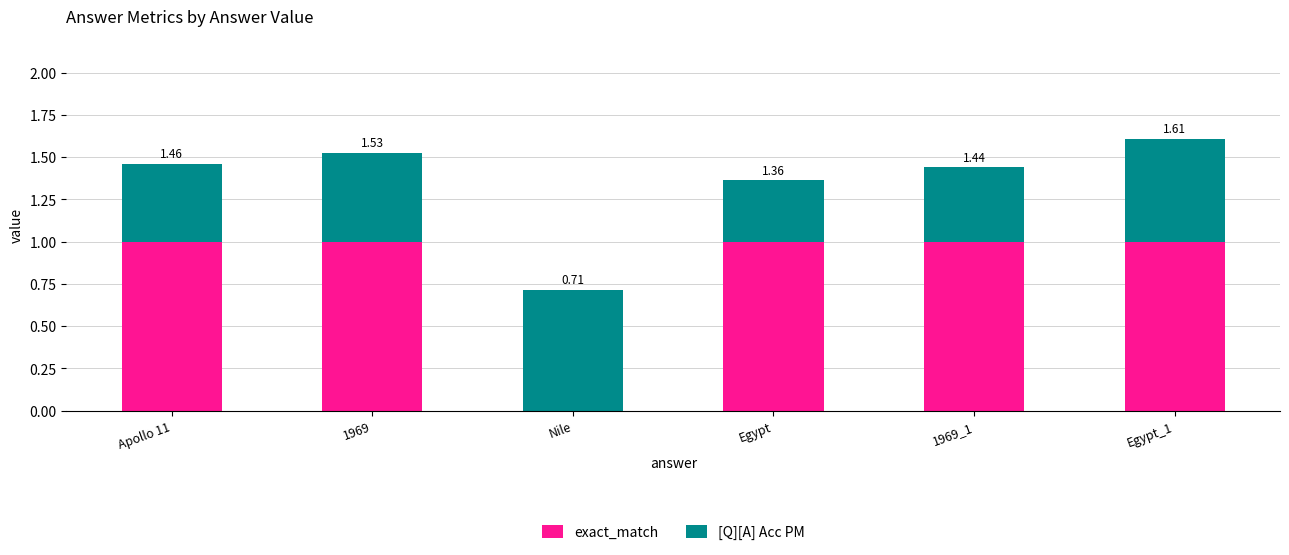

Is it true that exact_match equals 1.0 at Apollo 11?

True